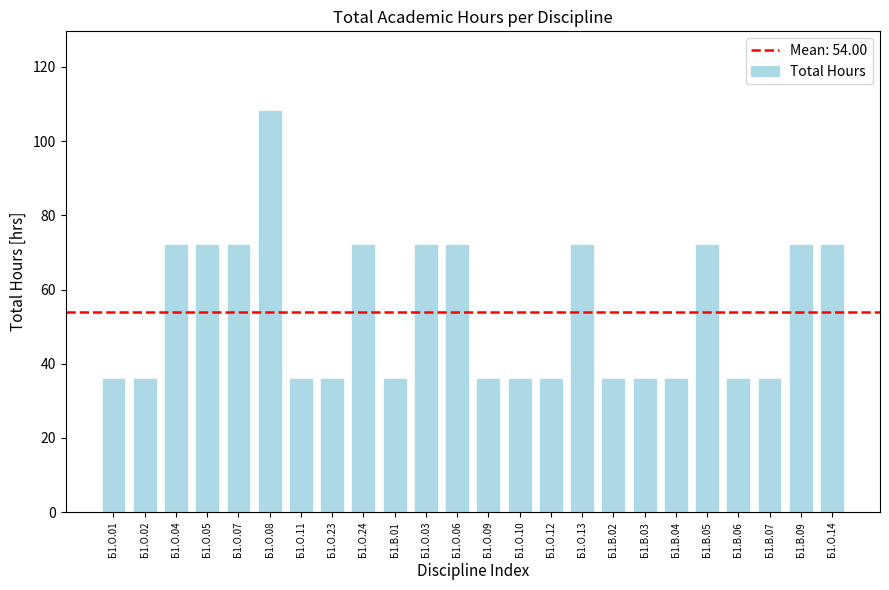

Between Б1.О.04 and Б1.В.02, which is larger?

Б1.О.04